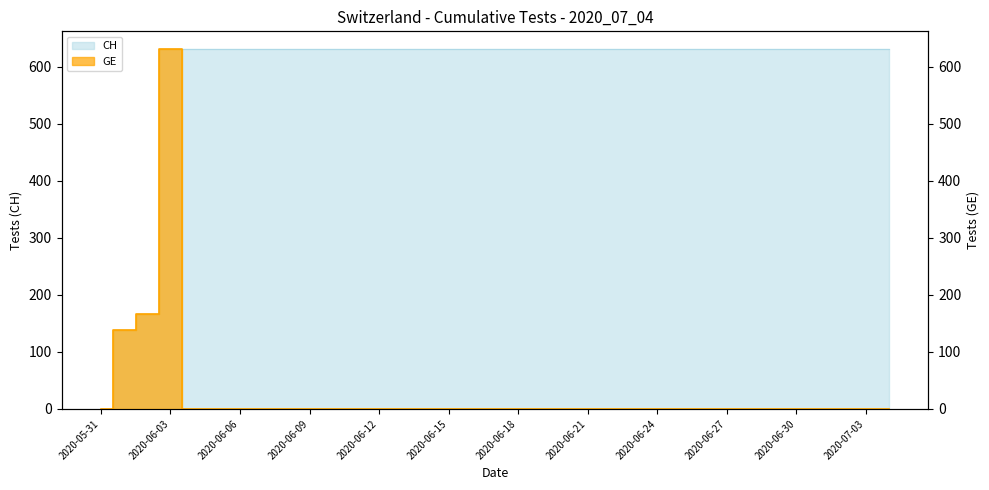

Reading left to right, extract all data points from this chart.

CH: 0	139	167	631	631	631	631	631	631	631	631	631	631	631	631	631	631	631	631	631	631	631	631	631	631	631	631	631	631	631	631	631	631	631	631
GE: 0	139	167	631	0	0	0	0	0	0	0	0	0	0	0	0	0	0	0	0	0	0	0	0	0	0	0	0	0	0	0	0	0	0	0